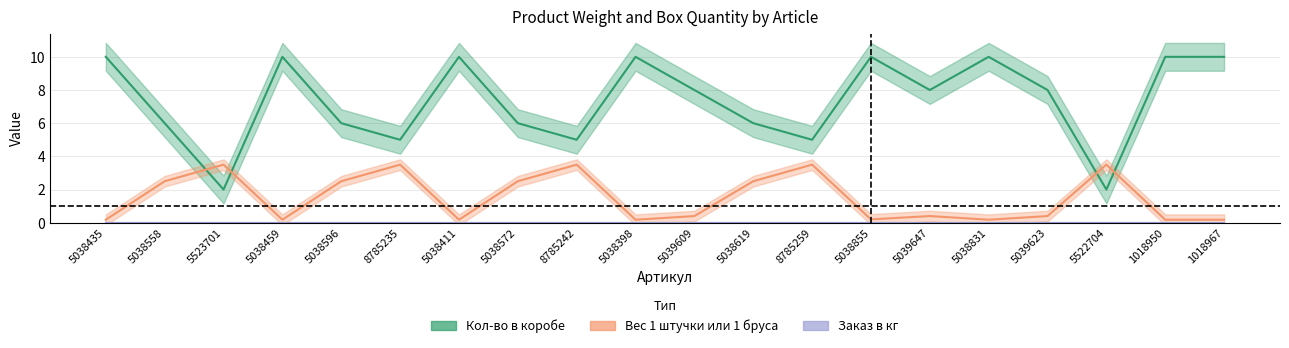

Does the chart display data point markers on the line(s)?

No